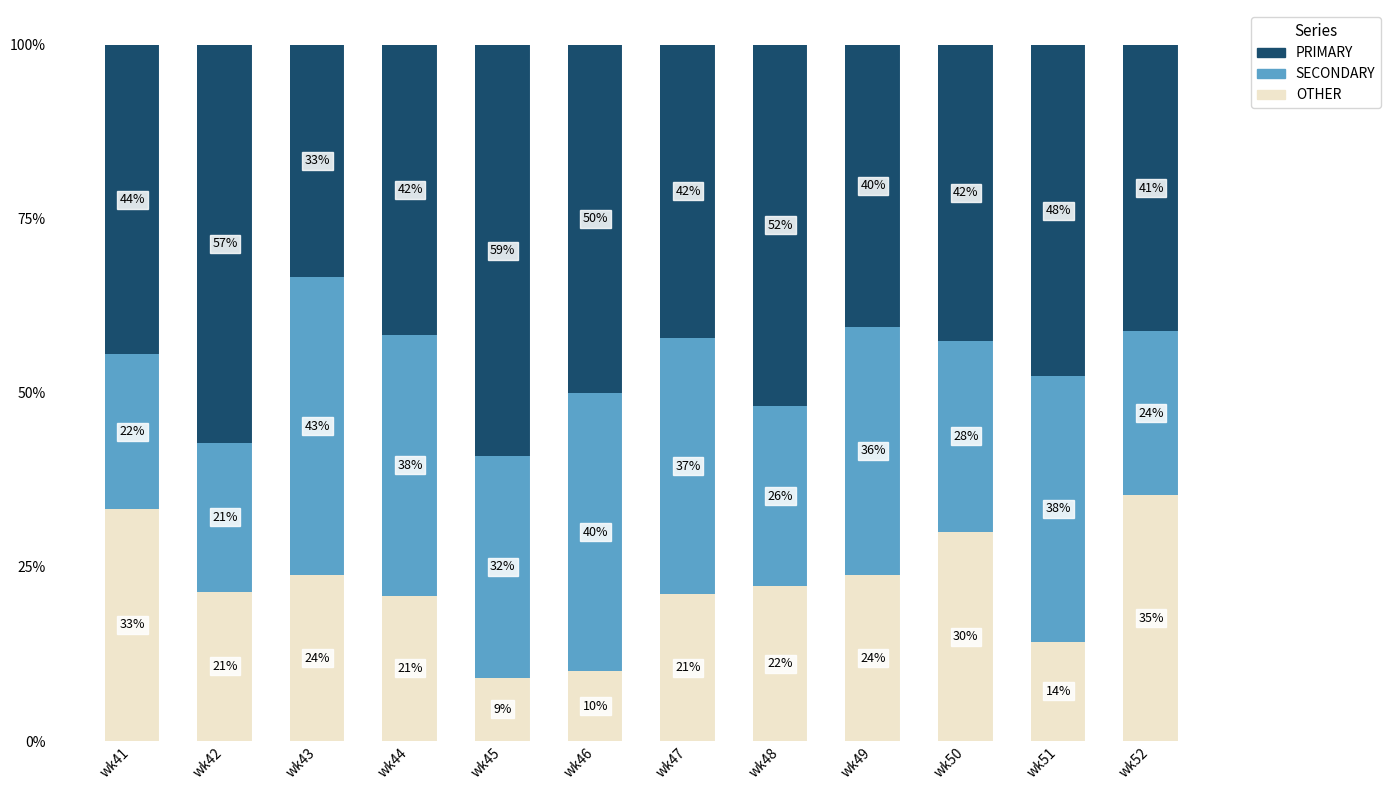

What is the minimum value for OTHER?

9.1